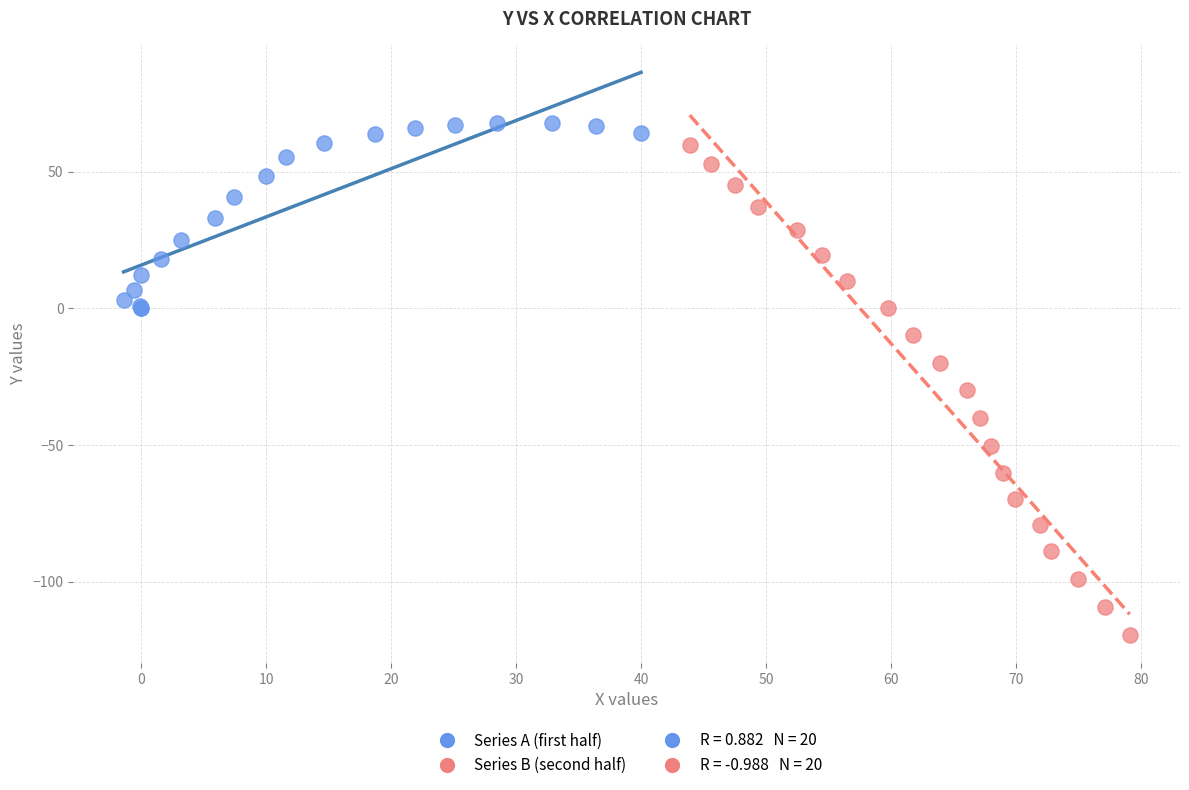

Which series reaches the maximum Y coordinate?

Series A (first half)